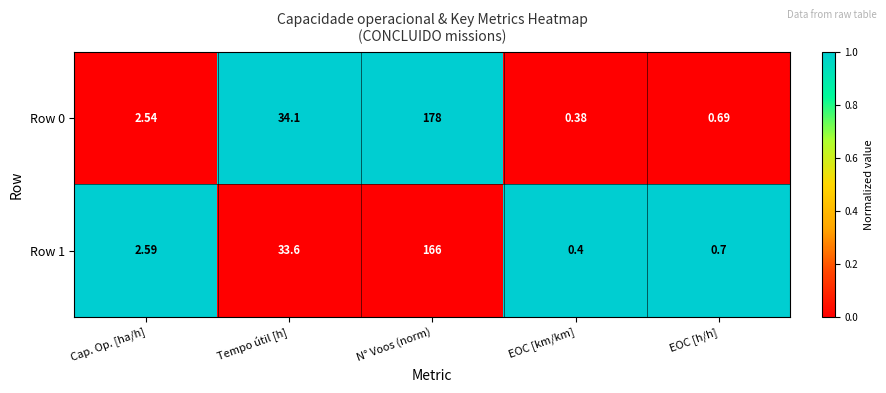

Which label corresponds to the smallest value in the chart?

EOC [km/km]